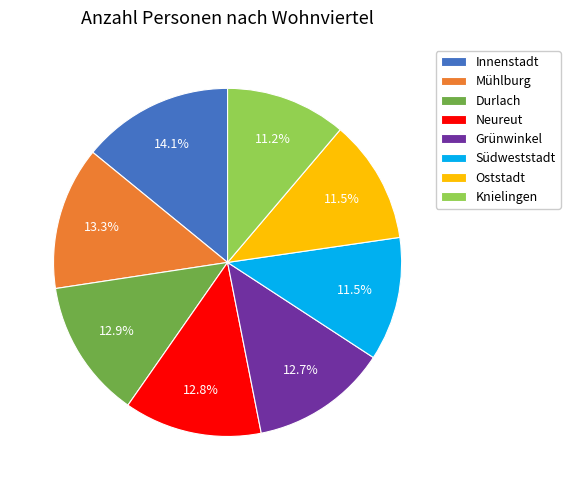

What is the largest slice in the pie chart?

Innenstadt